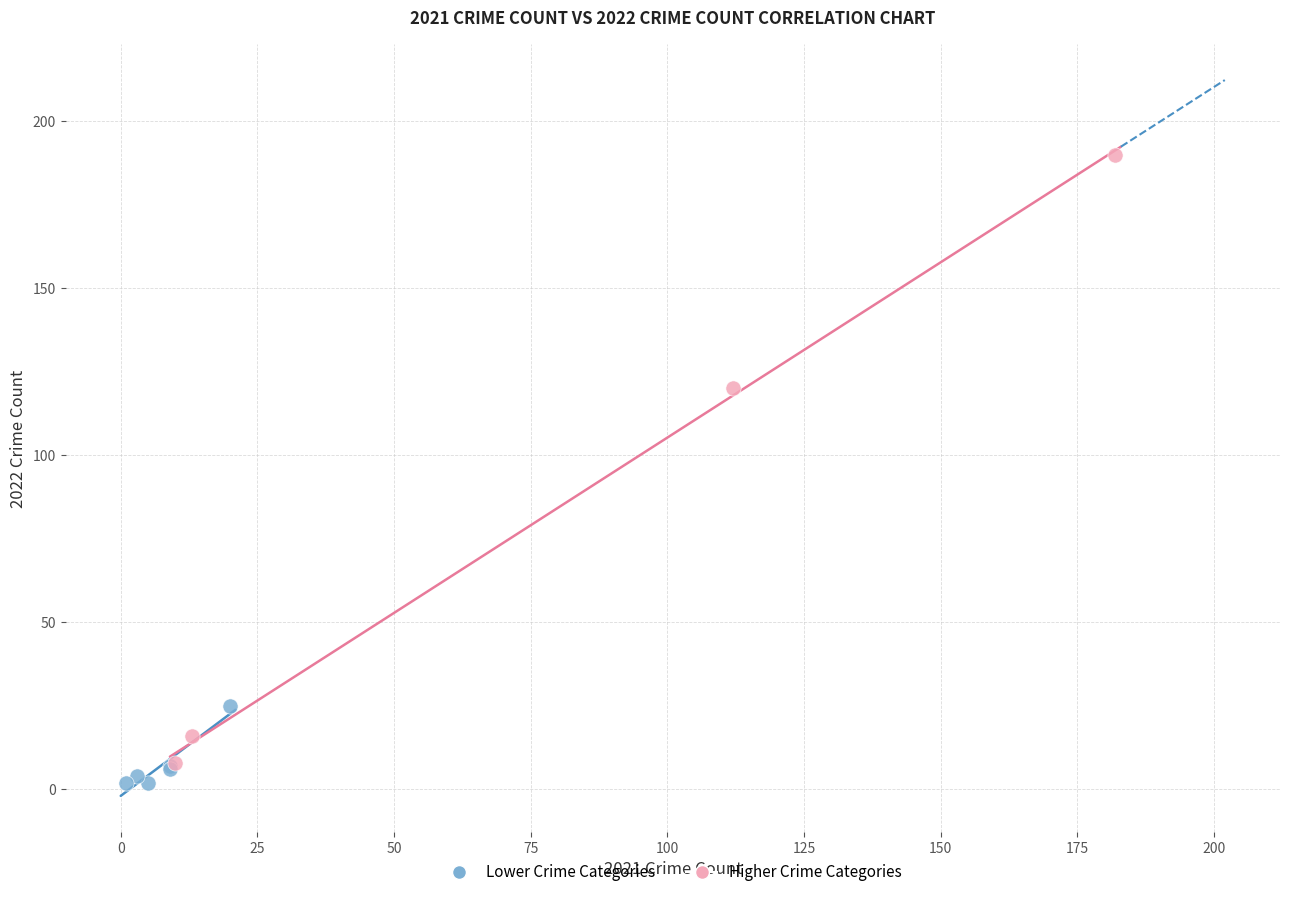

Which series has the largest Y range (max minus min)?

Higher Crime Categories